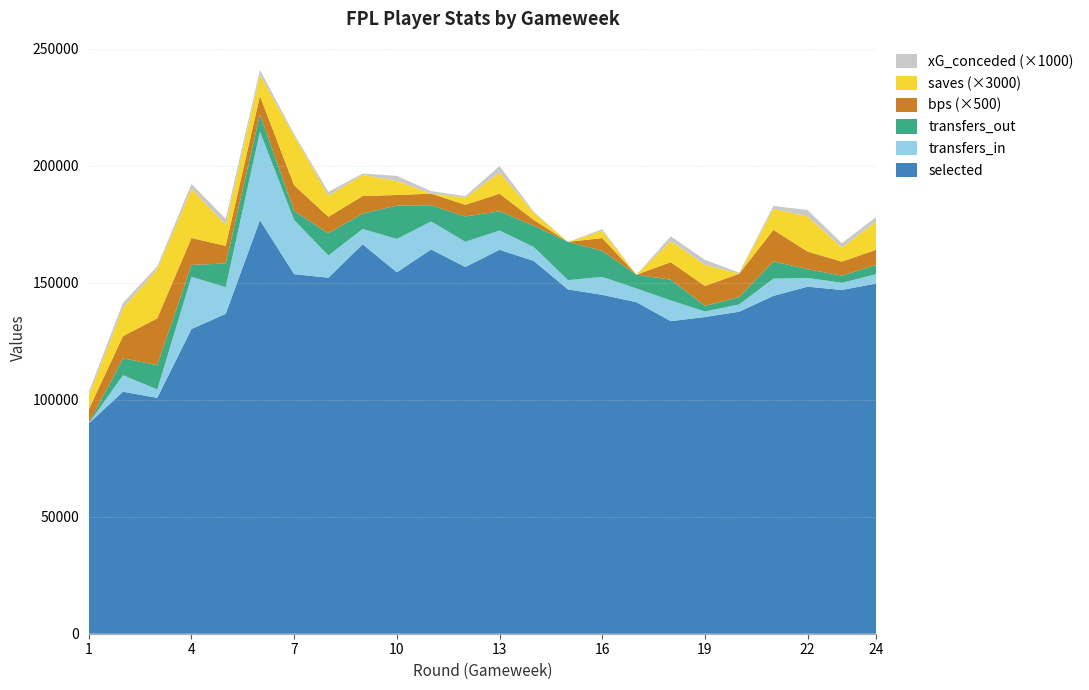

Reading left to right, list all the values displayed in this chart.

selected: 1=89889.0	2=103419.0	3=100814.0	4=130222.0	5=136726.0	6=176743.0	7=153676.0	8=152149.0	9=166445.0	10=154472.0	11=164240.0	12=156750.0	13=164099.0	14=159315.0	15=147141.0	16=144851.0	17=141701.0	18=133588.0	19=135349.0	20=137629.0	21=144394.0	22=148324.0	23=146925.0	24=149665.0
transfers_in: 1=0.0	2=7072.0	3=3603.0	4=22323.0	5=11403.0	6=37863.0	7=23131.0	8=9518.0	9=6560.0	10=14269.0	11=11981.0	12=10787.0	13=8234.0	14=5983.0	15=3982.0	16=7670.0	17=5865.0	18=8864.0	19=2395.0	20=3116.0	21=7360.0	22=3752.0	23=3056.0	24=3983.0
transfers_out: 1=0.0	2=7199.0	3=10391.0	4=5080.0	5=10127.0	6=7223.0	7=3854.0	8=9518.0	9=6560.0	10=14269.0	11=6893.0	12=10787.0	13=8234.0	14=9049.0	15=16352.0	16=11087.0	17=5865.0	18=8864.0	19=2395.0	20=3116.0	21=7360.0	22=3752.0	23=3056.0	24=3983.0
bps: 1=12.0	2=19.0	3=40.0	4=23.0	5=15.0	6=16.0	7=22.0	8=14.0	9=15.0	10=9.0	11=10.0	12=10.0	13=15.0	14=5.0	15=0.0	16=11.0	17=0.0	18=15.0	19=17.0	20=20.0	21=27.0	22=15.0	23=12.0	24=13.0
saves: 1=2.0	2=4.0	3=7.0	4=7.0	5=3.0	6=3.0	7=7.0	8=3.0	9=3.0	10=2.0	11=0.0	12=1.0	13=3.0	14=1.0	15=0.0	16=1.0	17=0.0	18=3.0	19=3.0	20=0.0	21=3.0	22=5.0	23=2.0	24=4.0
expected_goals_conceded: 1=1.5	2=2.3	3=1.2	4=2.1	5=2.5	6=2.2	7=0.9	8=1.6	9=0.6	10=2.2	11=1.1	12=0.7	13=2.8	14=0.5	15=0.0	16=0.8	17=0.0	18=2.0	19=2.2	20=0.5	21=1.2	22=2.7	23=1.9	24=1.9